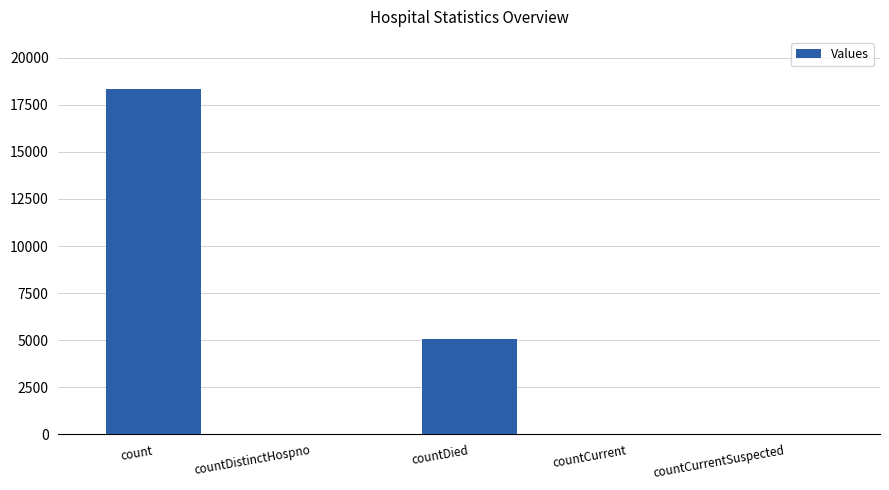

What is the maximum value shown in the chart?

18350